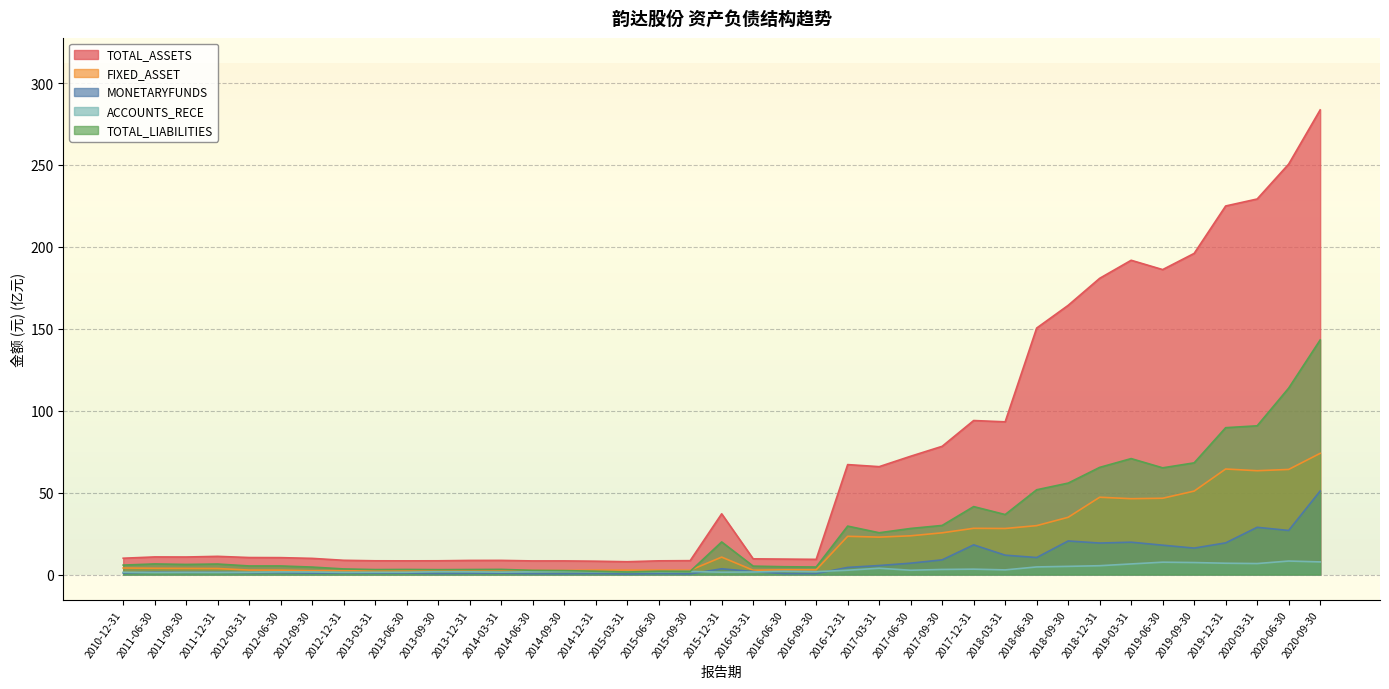

Where does the MONETARYFUNDS series first go above 1?

2011-06-30